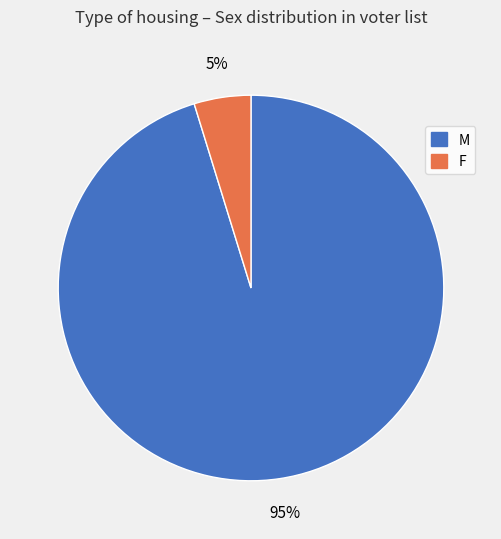

Do F and M together represent more than half of the pie?

Yes